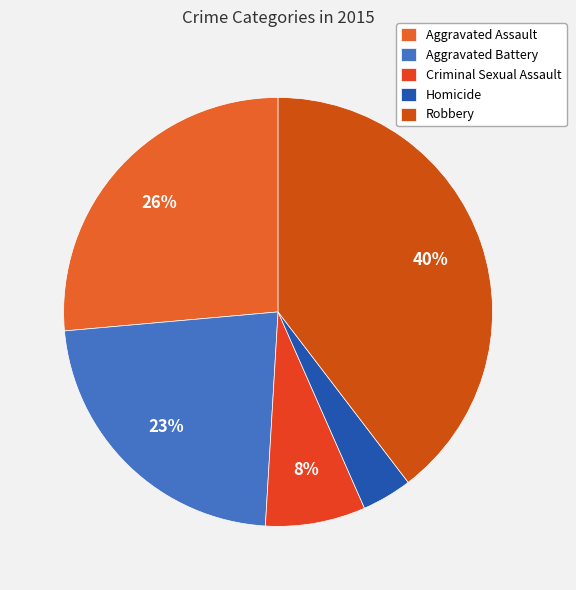

What is the largest slice in the pie chart?

Robbery